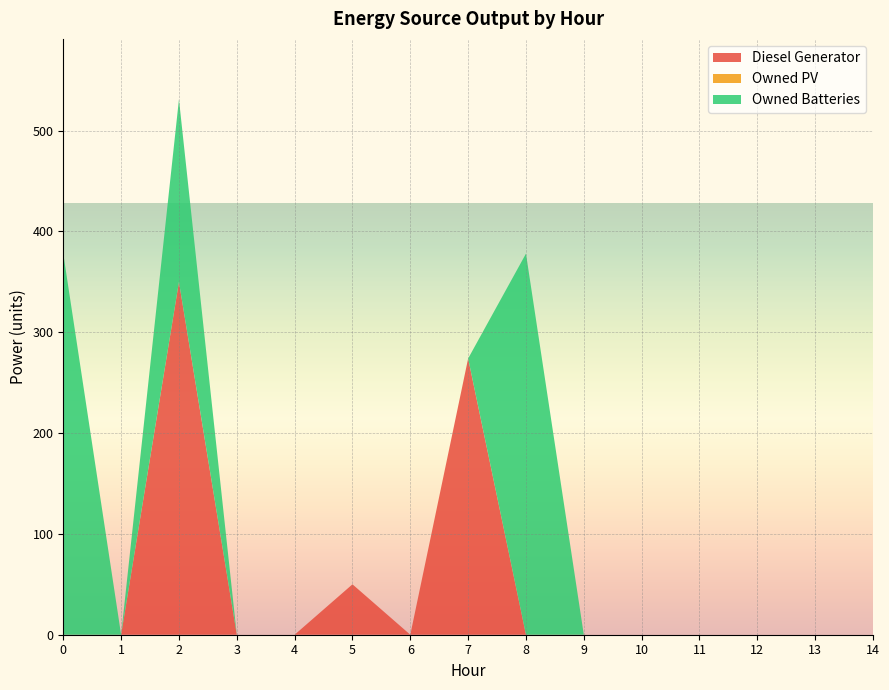

Reading right to left, extract all data points from this chart.

Diesel Generator: 14=0	13=0	12=0	11=0	10=0	9=0	8=0	7=274	6=0	5=50	4=0	3=0	2=350	1=0	0=0
Owned PV: 14=0	13=0	12=0	11=0	10=0	9=0	8=0	7=0	6=0	5=0	4=0	3=0	2=0	1=0	0=0
Owned Batteries: 14=0	13=0	12=0	11=0	10=0	9=0	8=378	7=0	6=0	5=0	4=0	3=0	2=181	1=0	0=378